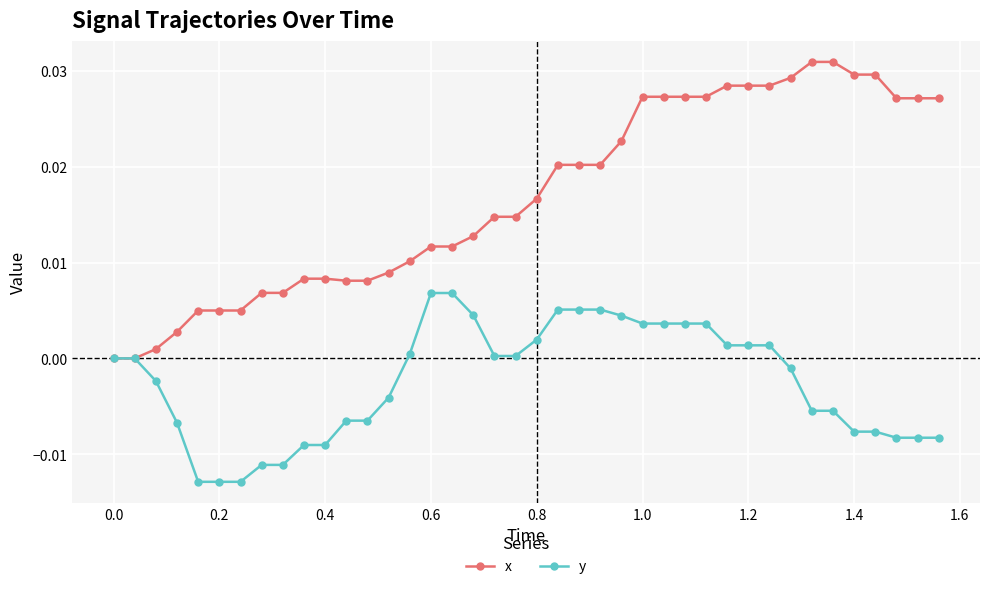

List the series in order of their overall mean, highest first.

x, y